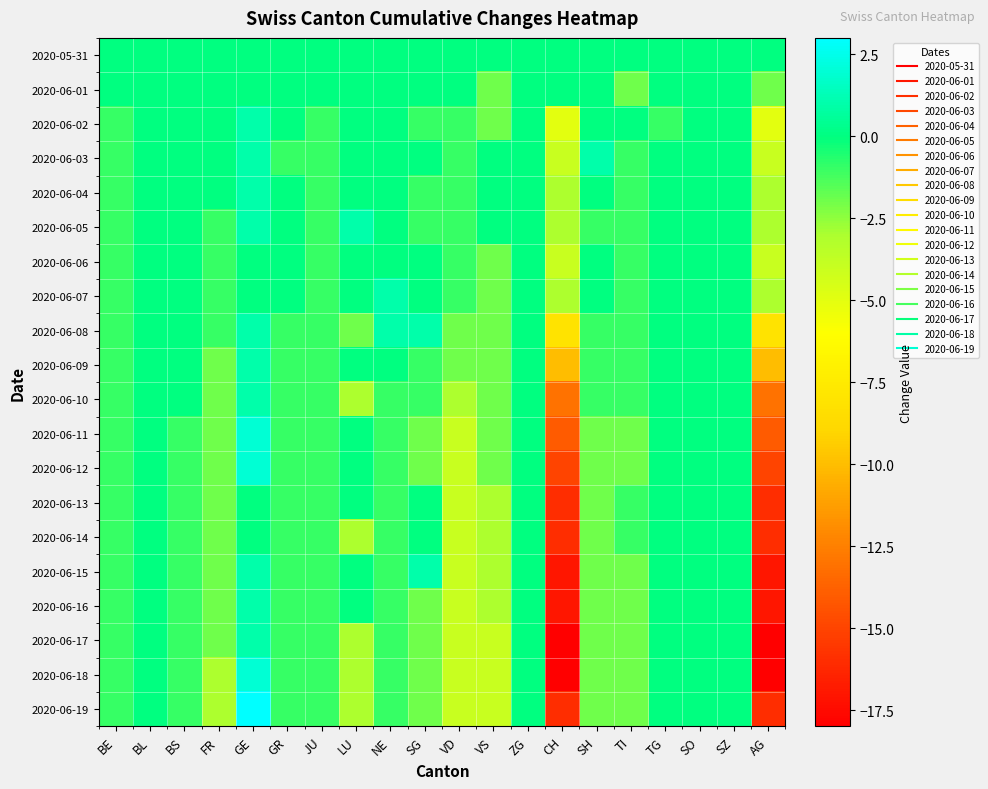

Reading left to right, what are all the values shown in this chart?

2020-05-31: BE=0	BL=0	BS=0	FR=0	GE=0	GR=0	JU=0	LU=0	NE=0	SG=0	VD=0	VS=0	ZG=0	CH=0	SH=0	TI=0	TG=0	SO=0	SZ=0	AG=0
2020-06-01: BE=0	BL=0	BS=0	FR=0	GE=0	GR=0	JU=0	LU=0	NE=0	SG=0	VD=0	VS=-2	ZG=0	CH=0	SH=0	TI=-2	TG=0	SO=0	SZ=0	AG=-2
2020-06-02: BE=-1	BL=0	BS=0	FR=0	GE=1	GR=0	JU=-1	LU=0	NE=0	SG=-1	VD=-1	VS=-2	ZG=0	CH=-5	SH=0	TI=0	TG=-1	SO=0	SZ=0	AG=-5
2020-06-03: BE=-1	BL=0	BS=0	FR=0	GE=1	GR=-1	JU=-1	LU=0	NE=0	SG=0	VD=-1	VS=0	ZG=0	CH=-4	SH=1	TI=-1	TG=0	SO=0	SZ=0	AG=-4
2020-06-04: BE=-1	BL=0	BS=0	FR=0	GE=1	GR=0	JU=-1	LU=0	NE=0	SG=-1	VD=-1	VS=0	ZG=0	CH=-3	SH=0	TI=-1	TG=0	SO=0	SZ=0	AG=-3
2020-06-05: BE=-1	BL=0	BS=0	FR=-1	GE=1	GR=0	JU=-1	LU=1	NE=0	SG=-1	VD=-1	VS=0	ZG=0	CH=-3	SH=-1	TI=-1	TG=0	SO=0	SZ=0	AG=-3
2020-06-06: BE=-1	BL=0	BS=0	FR=-1	GE=0	GR=0	JU=-1	LU=0	NE=0	SG=0	VD=-1	VS=-2	ZG=0	CH=-4	SH=0	TI=-1	TG=0	SO=0	SZ=0	AG=-4
2020-06-07: BE=-1	BL=0	BS=0	FR=-1	GE=0	GR=0	JU=-1	LU=0	NE=1	SG=0	VD=-1	VS=-2	ZG=0	CH=-3	SH=0	TI=-1	TG=0	SO=0	SZ=0	AG=-3
2020-06-08: BE=-1	BL=0	BS=0	FR=-1	GE=1	GR=-1	JU=-1	LU=-2	NE=1	SG=1	VD=-2	VS=-2	ZG=0	CH=-8	SH=-1	TI=-1	TG=0	SO=0	SZ=0	AG=-8
2020-06-09: BE=-1	BL=0	BS=0	FR=-2	GE=1	GR=-1	JU=-1	LU=0	NE=0	SG=-1	VD=-2	VS=-2	ZG=0	CH=-10	SH=-1	TI=-1	TG=0	SO=0	SZ=0	AG=-10
2020-06-10: BE=-1	BL=0	BS=0	FR=-2	GE=1	GR=-1	JU=-1	LU=-3	NE=-1	SG=-1	VD=-3	VS=-2	ZG=0	CH=-13	SH=-1	TI=-1	TG=0	SO=0	SZ=0	AG=-13
2020-06-11: BE=-1	BL=0	BS=-1	FR=-2	GE=2	GR=-1	JU=-1	LU=0	NE=-1	SG=-2	VD=-4	VS=-2	ZG=0	CH=-14	SH=-2	TI=-2	TG=0	SO=0	SZ=0	AG=-14
2020-06-12: BE=-1	BL=0	BS=-1	FR=-2	GE=2	GR=-1	JU=-1	LU=0	NE=-1	SG=-2	VD=-4	VS=-2	ZG=0	CH=-15	SH=-2	TI=-2	TG=0	SO=0	SZ=0	AG=-15
2020-06-13: BE=-1	BL=0	BS=-1	FR=-2	GE=0	GR=-1	JU=-1	LU=0	NE=-1	SG=0	VD=-4	VS=-3	ZG=0	CH=-16	SH=-2	TI=-1	TG=0	SO=0	SZ=0	AG=-16
2020-06-14: BE=-1	BL=0	BS=-1	FR=-2	GE=0	GR=-1	JU=-1	LU=-3	NE=-1	SG=0	VD=-4	VS=-3	ZG=0	CH=-16	SH=-2	TI=-1	TG=0	SO=0	SZ=0	AG=-16
2020-06-15: BE=-1	BL=0	BS=-1	FR=-2	GE=1	GR=-1	JU=-1	LU=0	NE=-1	SG=1	VD=-4	VS=-3	ZG=0	CH=-17	SH=-2	TI=-2	TG=0	SO=0	SZ=0	AG=-17
2020-06-16: BE=-1	BL=0	BS=-1	FR=-2	GE=1	GR=-1	JU=-1	LU=0	NE=-1	SG=-2	VD=-4	VS=-3	ZG=0	CH=-17	SH=-2	TI=-2	TG=0	SO=0	SZ=0	AG=-17
2020-06-17: BE=-1	BL=0	BS=-1	FR=-2	GE=1	GR=-1	JU=-1	LU=-3	NE=-1	SG=-2	VD=-4	VS=-4	ZG=0	CH=-18	SH=-2	TI=-2	TG=0	SO=0	SZ=0	AG=-18
2020-06-18: BE=-1	BL=0	BS=-1	FR=-3	GE=2	GR=-1	JU=-1	LU=-3	NE=-1	SG=-2	VD=-4	VS=-4	ZG=0	CH=-18	SH=-2	TI=-2	TG=0	SO=0	SZ=0	AG=-18
2020-06-19: BE=-1	BL=0	BS=-1	FR=-3	GE=3	GR=-1	JU=-1	LU=-3	NE=-1	SG=-2	VD=-4	VS=-4	ZG=0	CH=-16	SH=-2	TI=-2	TG=0	SO=0	SZ=0	AG=-16